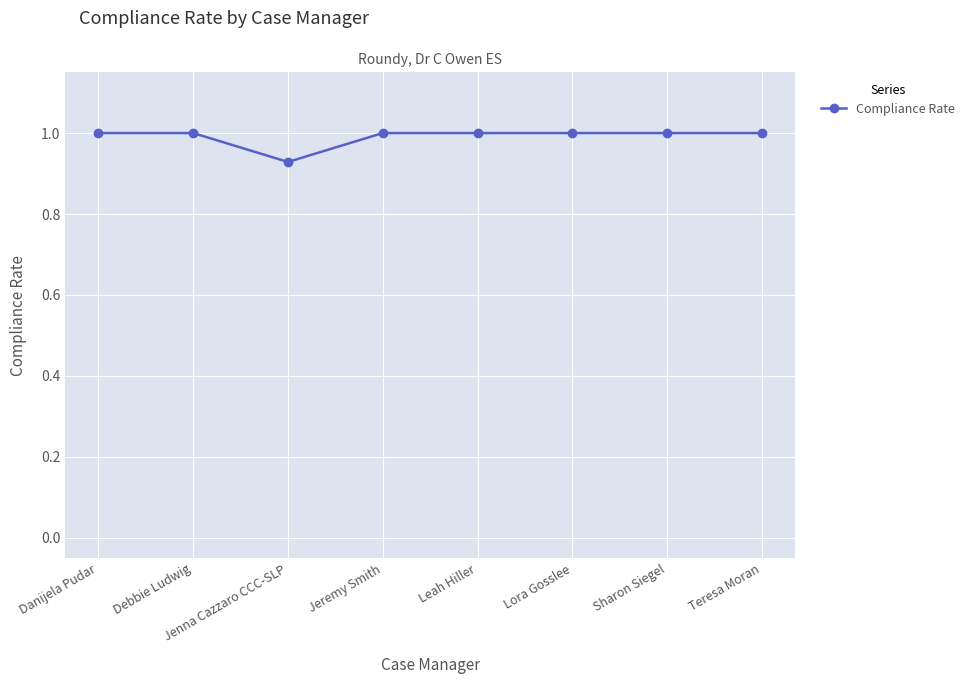

Where is the first local minimum?

Jenna Cazzaro CCC-SLP